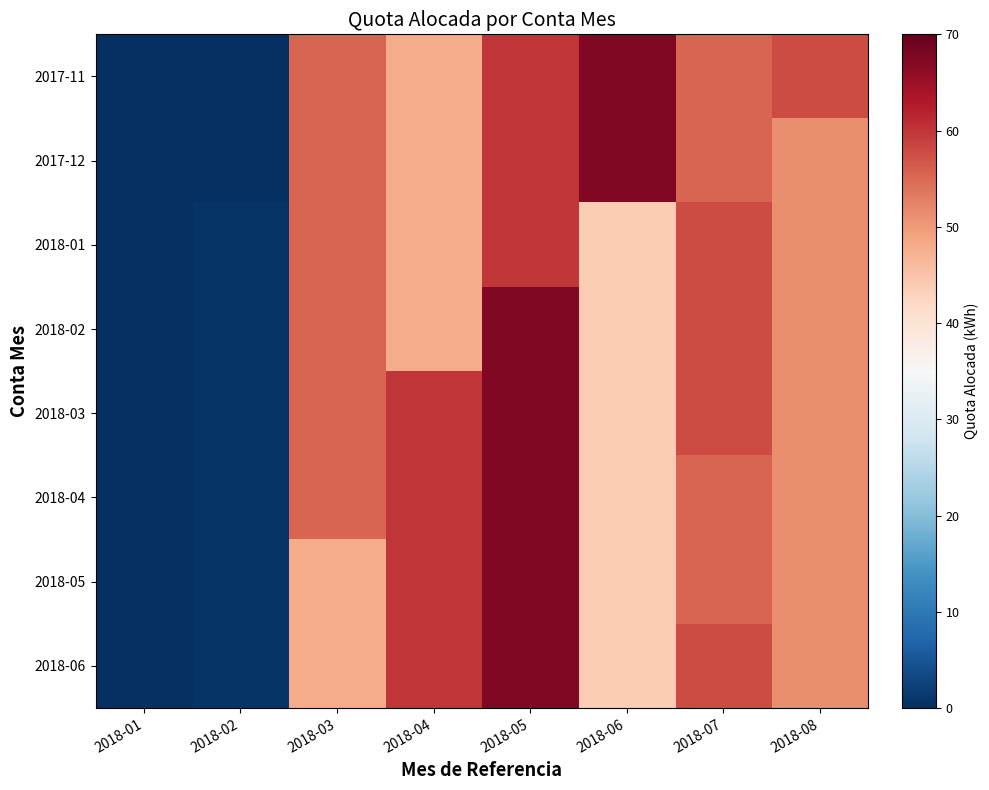

Which category has the highest value across all series?

2018-06